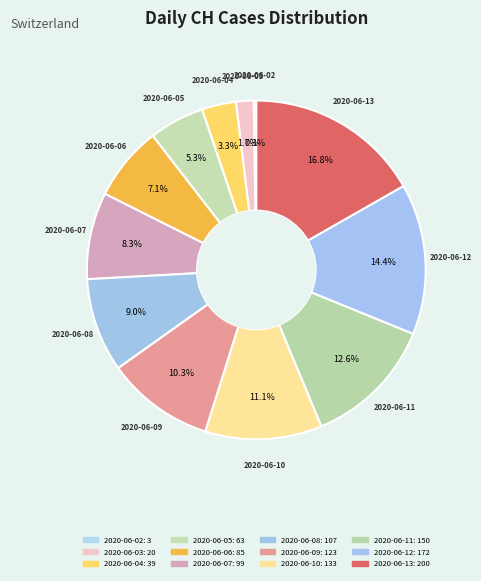

What is the change in value from 2020-06-10 to 2020-06-11?

+17